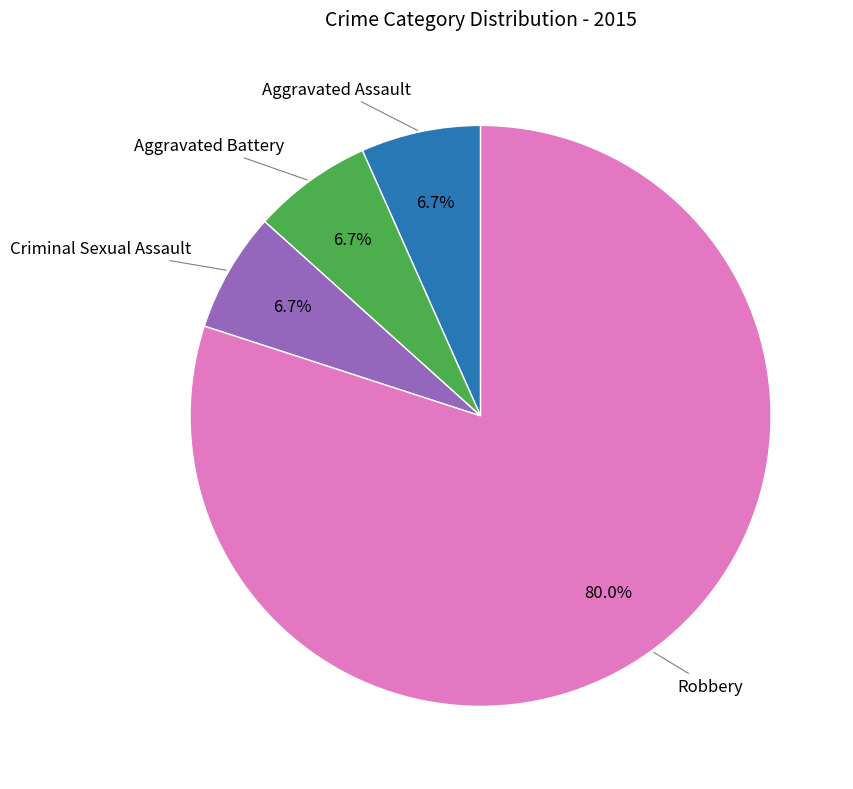

To the nearest percent, what is the difference between the largest and smallest slice percentages?

73%